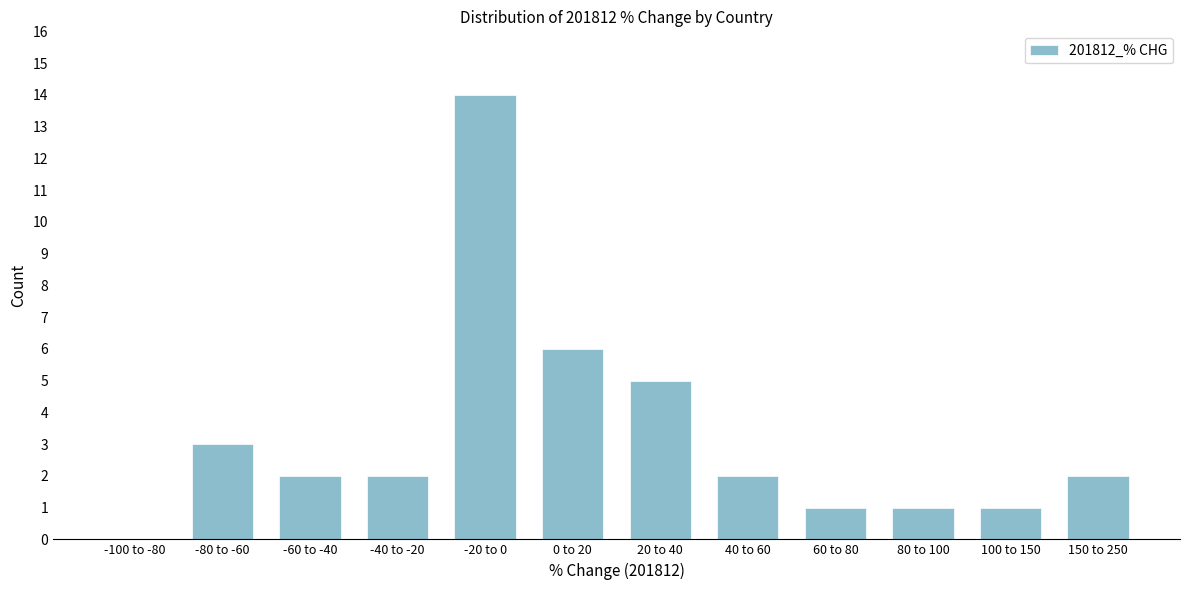

Reading left to right, extract all data points from this chart.

-100 to -80=0	-80 to -60=3	-60 to -40=2	-40 to -20=2	-20 to 0=14	0 to 20=6	20 to 40=5	40 to 60=2	60 to 80=1	80 to 100=1	100 to 150=1	150 to 250=2